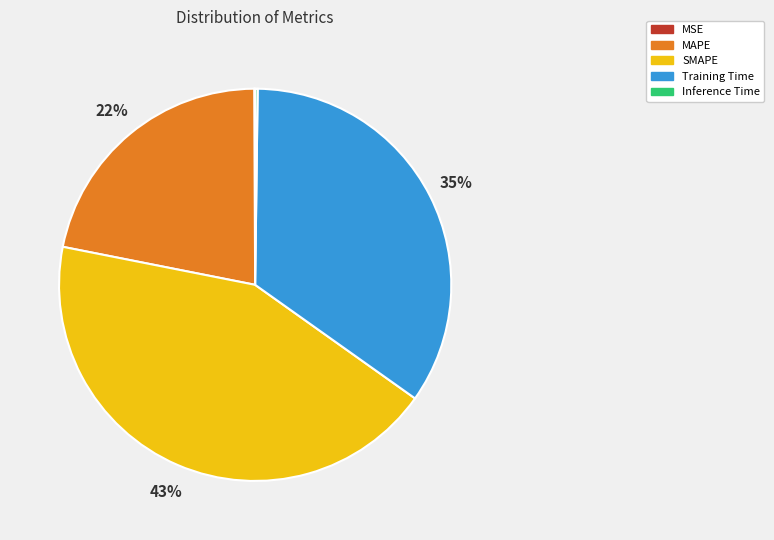

Is there any slice that represents more than half of the pie?

No